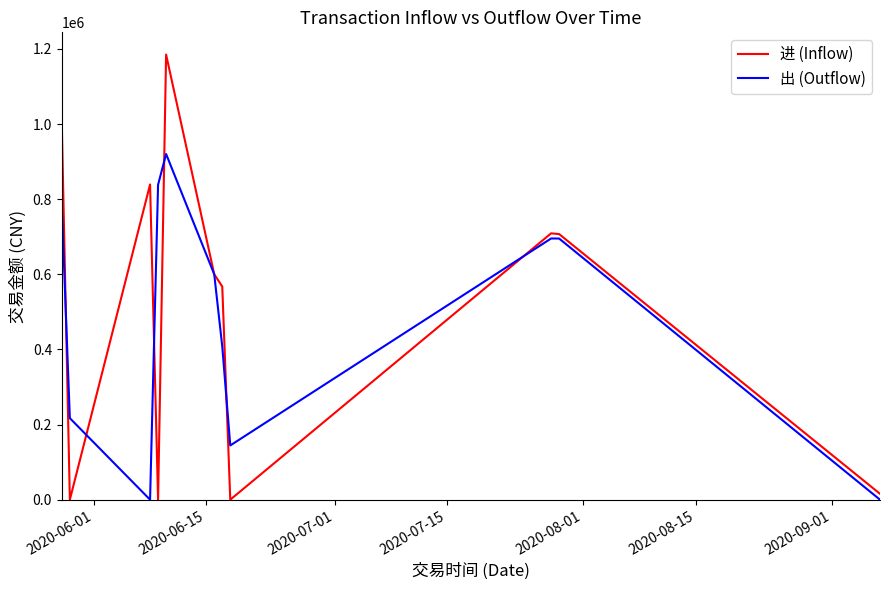

What is the average value of the 出 (Outflow) series?

481610